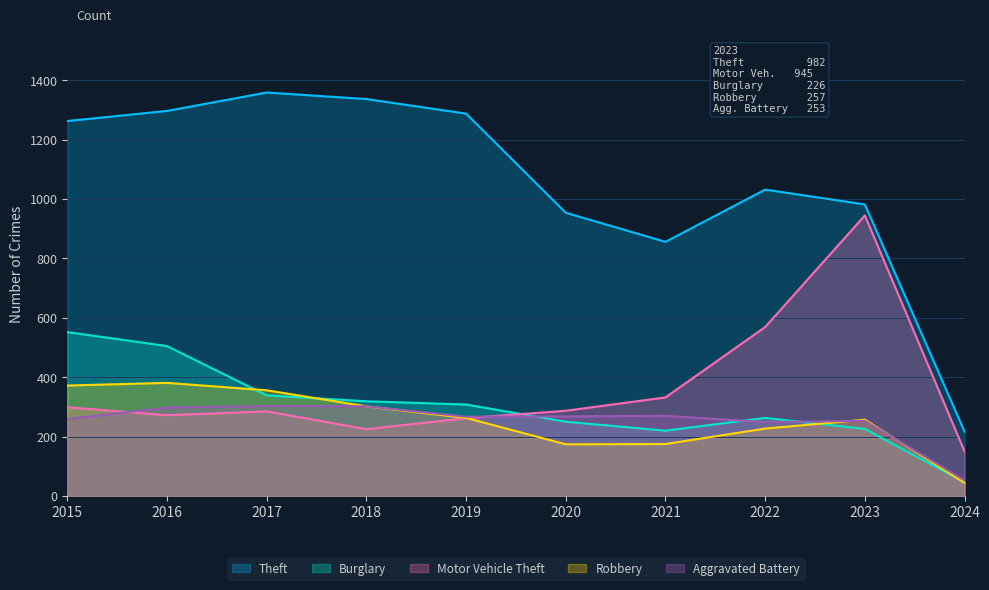

At which label does Motor Vehicle Theft first exceed 287?

2015